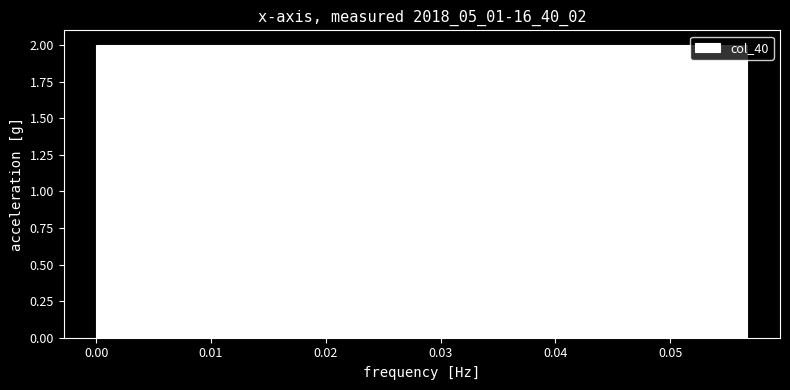

Reading left to right, list every bar in this chart as the range it spans on the x-axis followed by its height. Neither the bar edges nor the heights are printed on the chart, so give them approximately, as read against the axes.

0.000 to 0.006: 2
0.006 to 0.011: 2
0.011 to 0.017: 2
0.017 to 0.023: 2
0.023 to 0.028: 2
0.028 to 0.034: 2
0.034 to 0.040: 2
0.040 to 0.045: 2
0.045 to 0.051: 2
0.051 to 0.057: 2